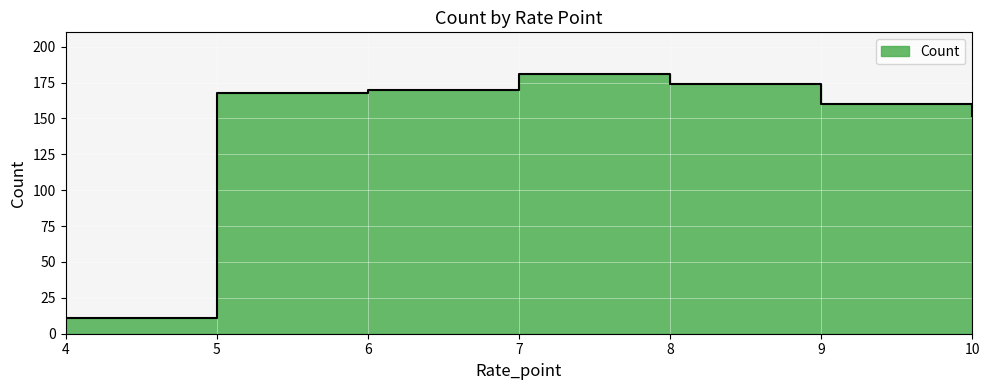

Rank the categories by value from lowest to highest.

4, 10, 9, 5, 6, 8, 7